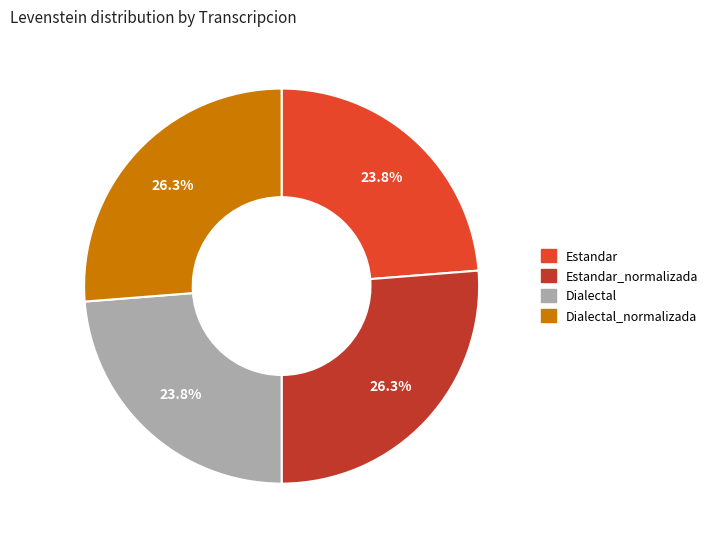

Does any single category account for the majority?

No